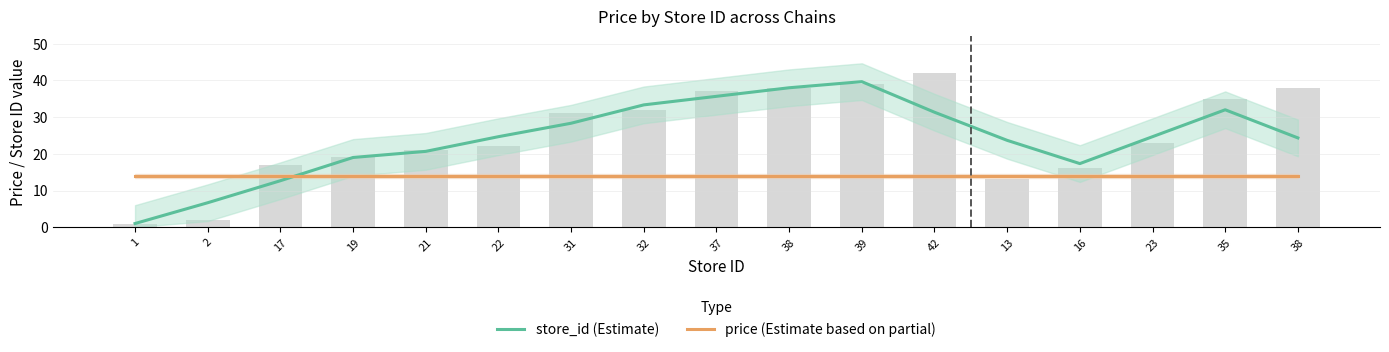

Which category has the highest value across all series?

39